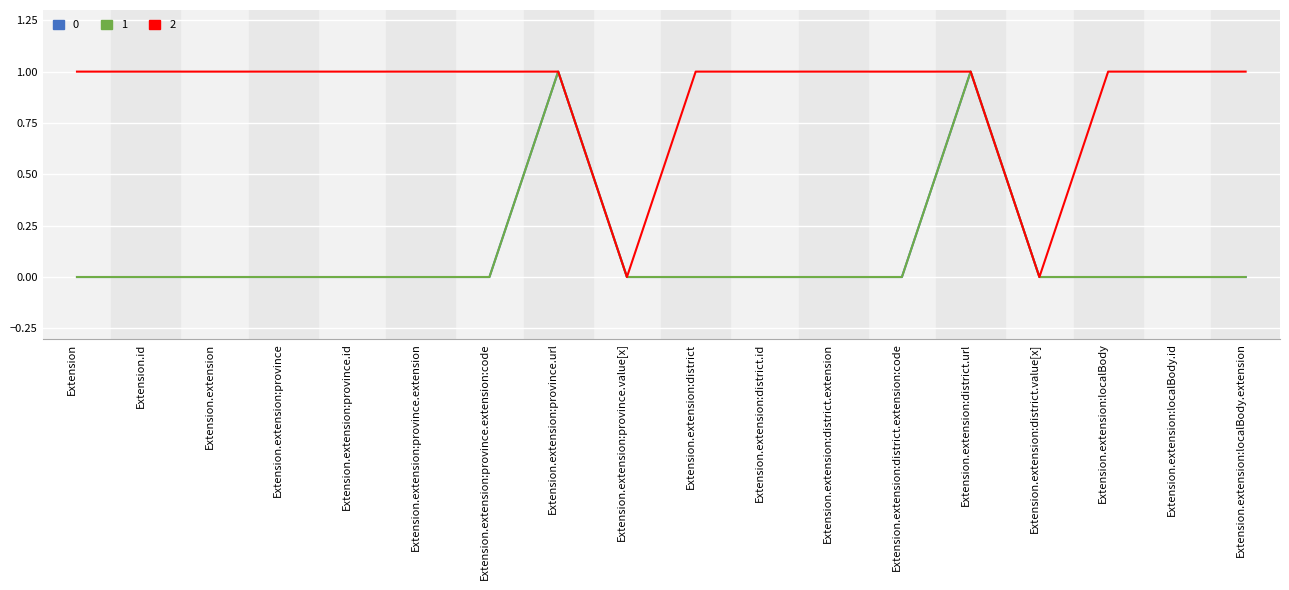

Does the chart display data point markers on the line(s)?

No